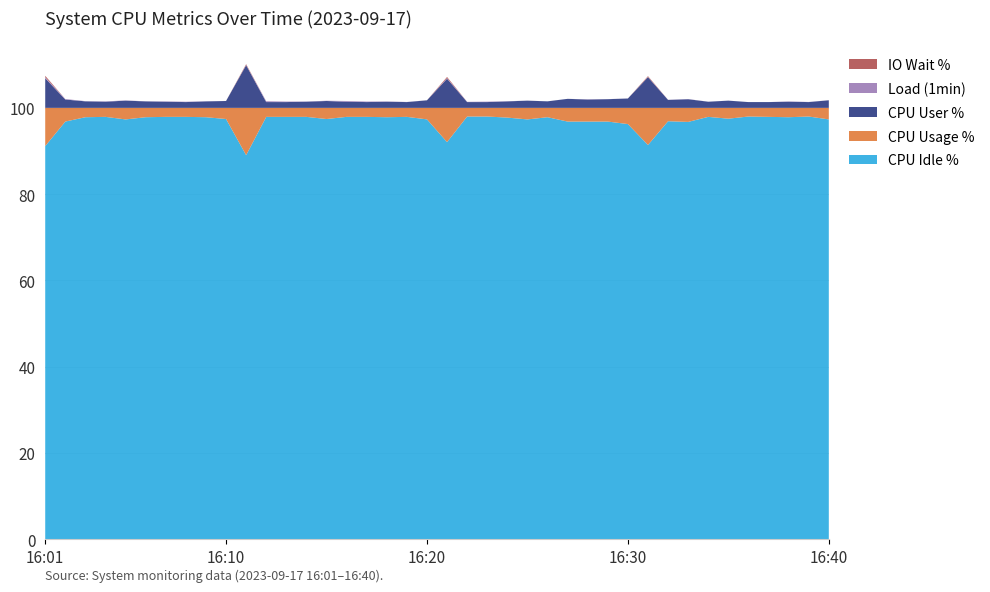

Reading left to right, extract all data points from this chart.

system.cpu.i_dle: 16:01=91.1	16:02=96.8	16:03=97.8	16:04=97.9	16:05=97.3	16:06=97.8	16:07=97.9	16:08=97.9	16:09=97.8	16:10=97.4	16:11=89.0	16:12=97.9	16:13=97.9	16:14=97.9	16:15=97.4	16:16=97.9	16:17=97.9	16:18=97.8	16:19=97.9	16:20=97.3	16:21=92.1	16:22=98.0	16:23=98.0	16:24=97.7	16:25=97.3	16:26=97.8	16:27=96.8	16:28=96.8	16:29=96.8	16:30=96.2	16:31=91.4	16:32=96.9	16:33=96.7	16:34=97.9	16:35=97.5	16:36=98.0	16:37=97.9	16:38=97.8	16:39=98.0	16:40=97.3
system.cpu.pct_usage: 16:01=8.9	16:02=3.2	16:03=2.2	16:04=2.1	16:05=2.7	16:06=2.2	16:07=2.1	16:08=2.1	16:09=2.2	16:10=2.6	16:11=11.0	16:12=2.1	16:13=2.1	16:14=2.1	16:15=2.6	16:16=2.1	16:17=2.1	16:18=2.2	16:19=2.1	16:20=2.7	16:21=7.9	16:22=2.0	16:23=2.0	16:24=2.3	16:25=2.7	16:26=2.2	16:27=3.2	16:28=3.2	16:29=3.2	16:30=3.8	16:31=8.6	16:32=3.1	16:33=3.3	16:34=2.1	16:35=2.5	16:36=2.0	16:37=2.1	16:38=2.2	16:39=2.0	16:40=2.7
system.cpu.user: 16:01=6.9	16:02=1.9	16:03=1.5	16:04=1.4	16:05=1.7	16:06=1.5	16:07=1.4	16:08=1.3	16:09=1.5	16:10=1.6	16:11=9.9	16:12=1.3	16:13=1.3	16:14=1.4	16:15=1.6	16:16=1.4	16:17=1.3	16:18=1.4	16:19=1.3	16:20=1.8	16:21=6.8	16:22=1.3	16:23=1.3	16:24=1.5	16:25=1.7	16:26=1.5	16:27=2.1	16:28=1.9	16:29=2.0	16:30=2.2	16:31=7.1	16:32=1.8	16:33=2.0	16:34=1.4	16:35=1.7	16:36=1.3	16:37=1.3	16:38=1.4	16:39=1.3	16:40=1.8
system.load.1: 16:01=0.2	16:02=0.1	16:03=0.1	16:04=0.1	16:05=0.1	16:06=0.0	16:07=0.1	16:08=0.1	16:09=0.0	16:10=0.0	16:11=0.1	16:12=0.2	16:13=0.1	16:14=0.0	16:15=0.1	16:16=0.2	16:17=0.1	16:18=0.1	16:19=0.0	16:20=0.0	16:21=0.1	16:22=0.1	16:23=0.1	16:24=0.0	16:25=0.0	16:26=0.0	16:27=0.0	16:28=0.1	16:29=0.0	16:30=0.0	16:31=0.1	16:32=0.0	16:33=0.0	16:34=0.0	16:35=0.0	16:36=0.0	16:37=0.0	16:38=0.1	16:39=0.0	16:40=0.0
system.cpu.iowait: 16:01=0.3	16:02=0.0	16:03=0.0	16:04=0.0	16:05=0.0	16:06=0.0	16:07=0.0	16:08=0.0	16:09=0.0	16:10=0.0	16:11=0.2	16:12=0.0	16:13=0.0	16:14=0.0	16:15=0.0	16:16=0.0	16:17=0.0	16:18=0.0	16:19=0.0	16:20=0.0	16:21=0.2	16:22=0.0	16:23=0.0	16:24=0.0	16:25=0.0	16:26=0.0	16:27=0.0	16:28=0.0	16:29=0.0	16:30=0.0	16:31=0.2	16:32=0.0	16:33=0.0	16:34=0.0	16:35=0.0	16:36=0.0	16:37=0.0	16:38=0.0	16:39=0.0	16:40=0.0